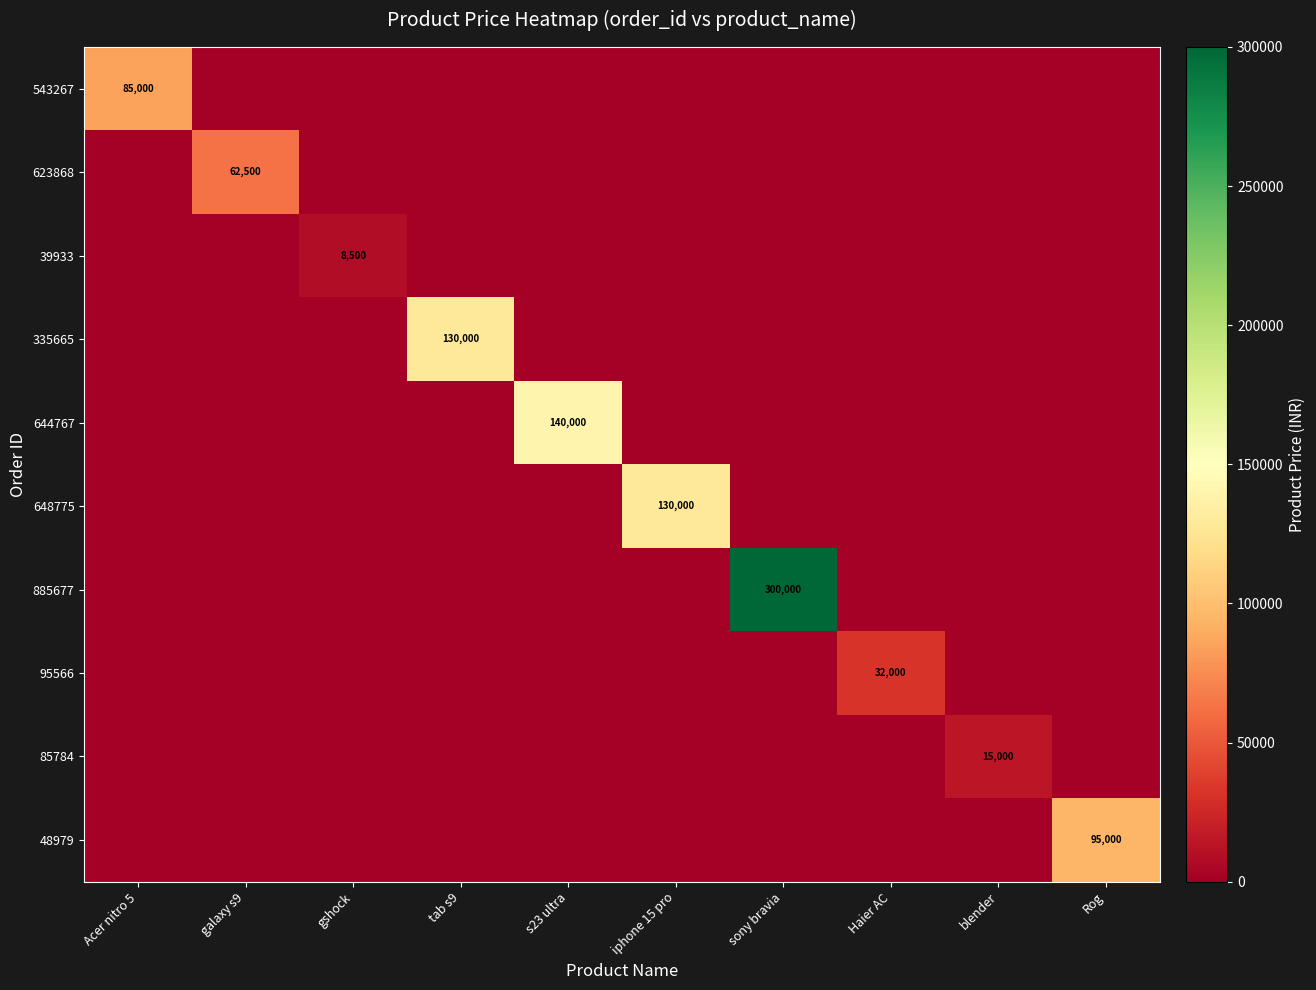

What is the spread (max minus min) of values at blender?

15000